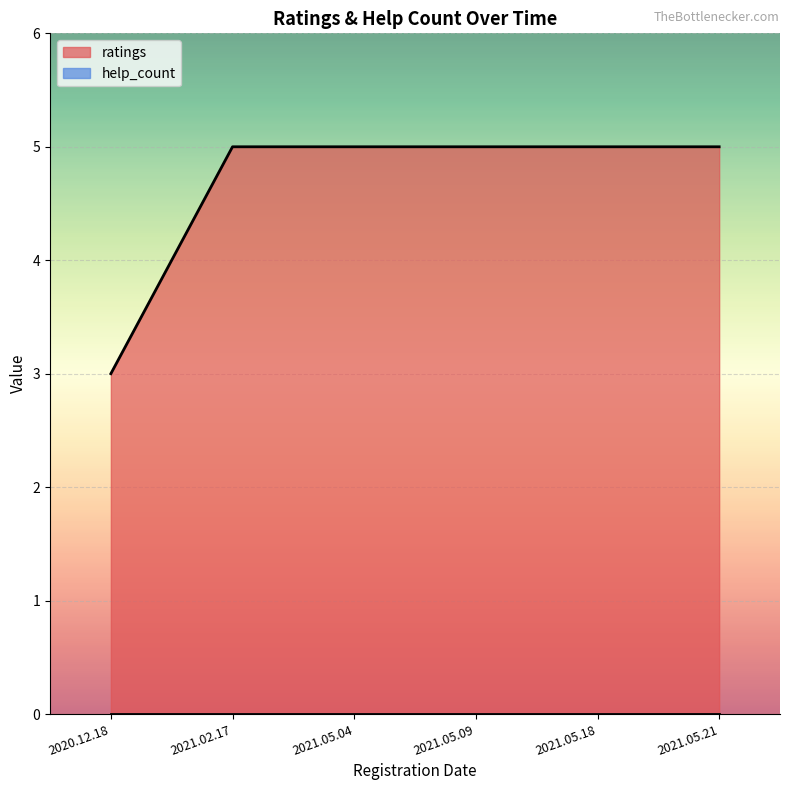

Count the number of categories in the chart.

6